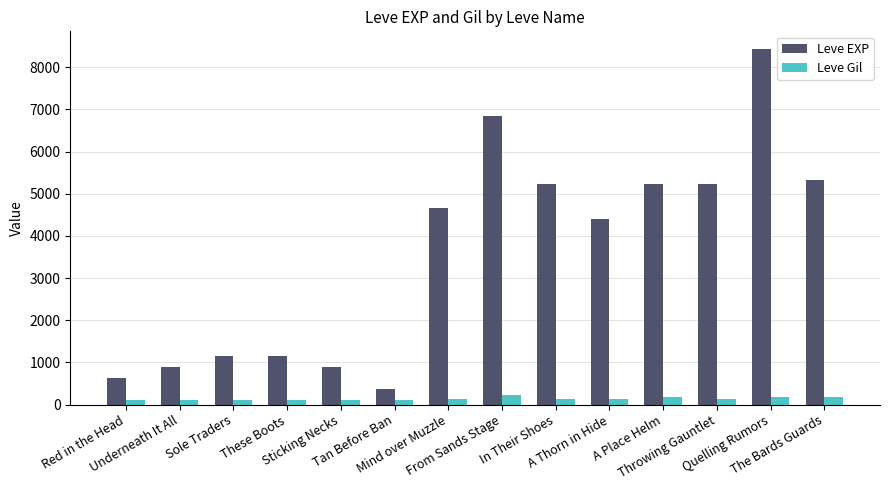

What position from the right is Tan Before Ban?

9